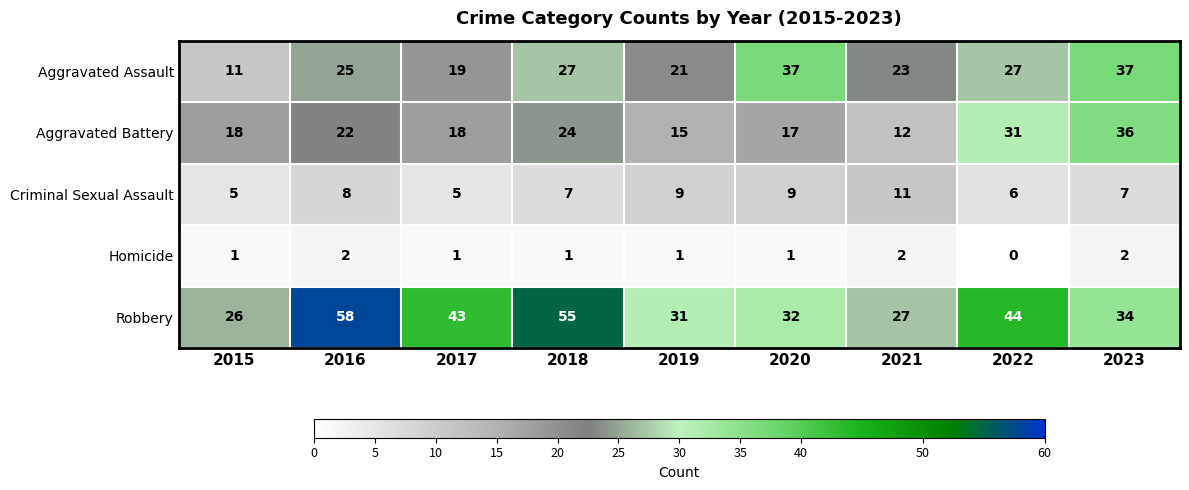

What is the total value across all series at 2018?

114